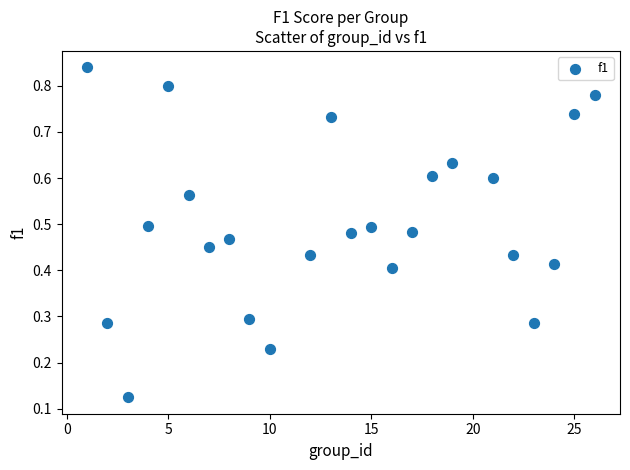

What is the range of X values (max minus min)?

25.0